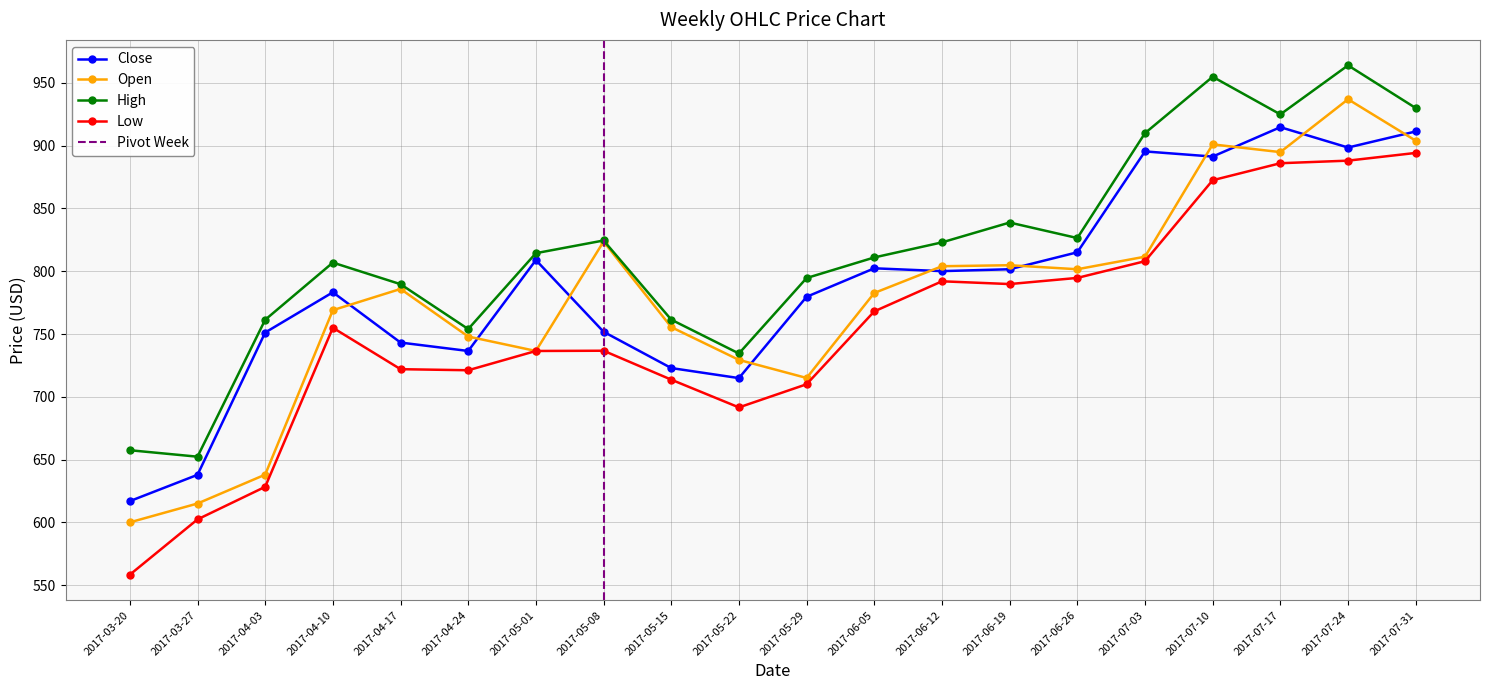

Where is Low nearest to the value 726?

2017-04-17